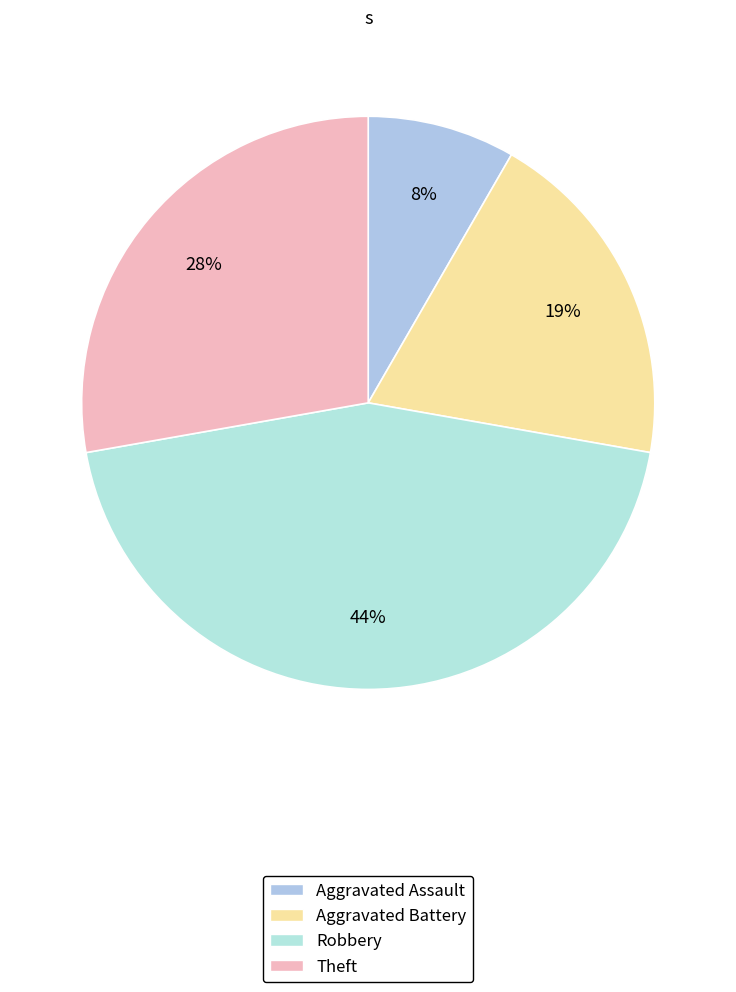

True or false: Aggravated Assault accounts for 14% of the total.

False